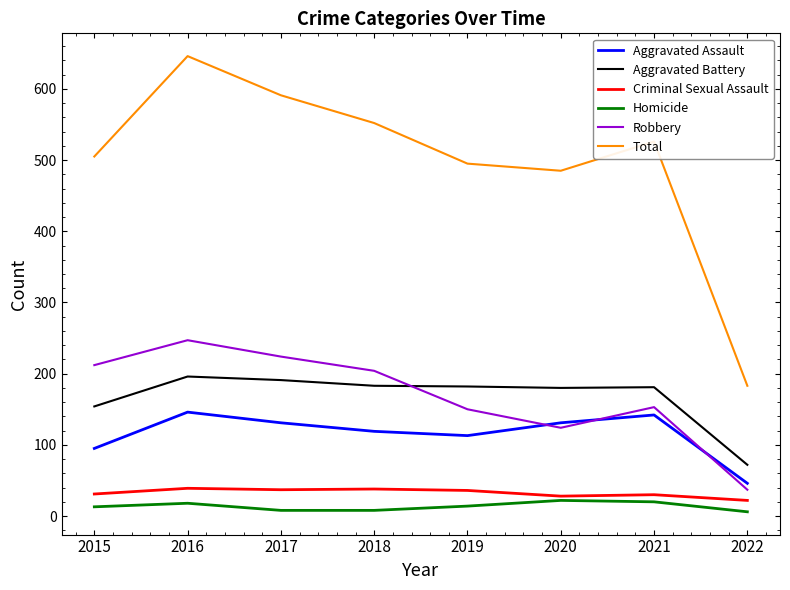

Which series changed the most between 2016 and 2018?

Total